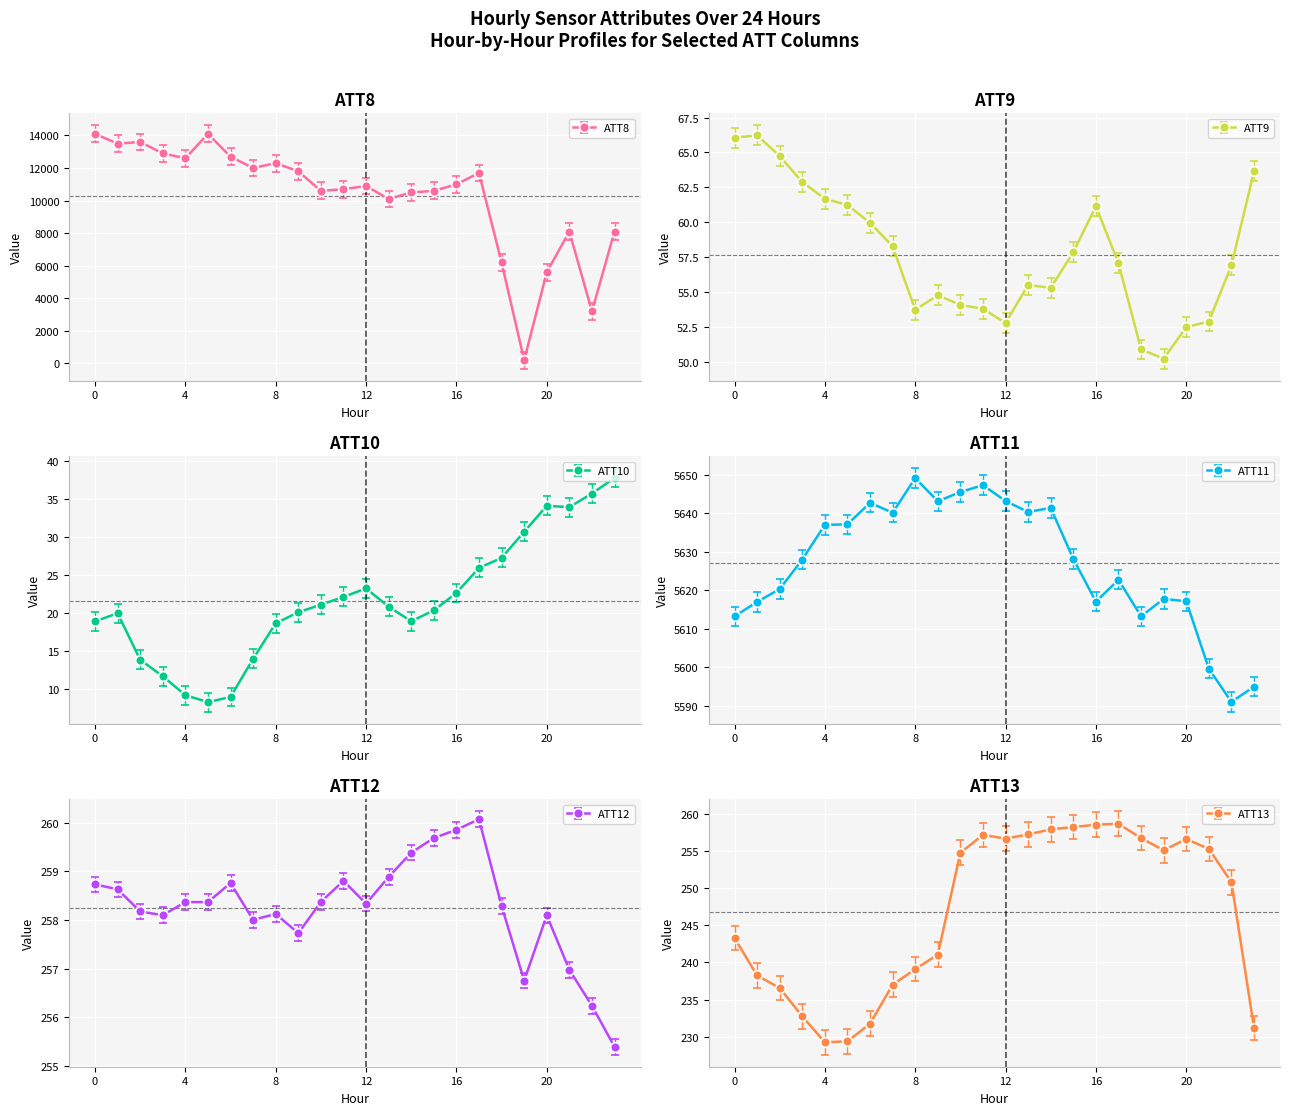

What is the difference between the ATT13 values at 13 and 22?

6.4